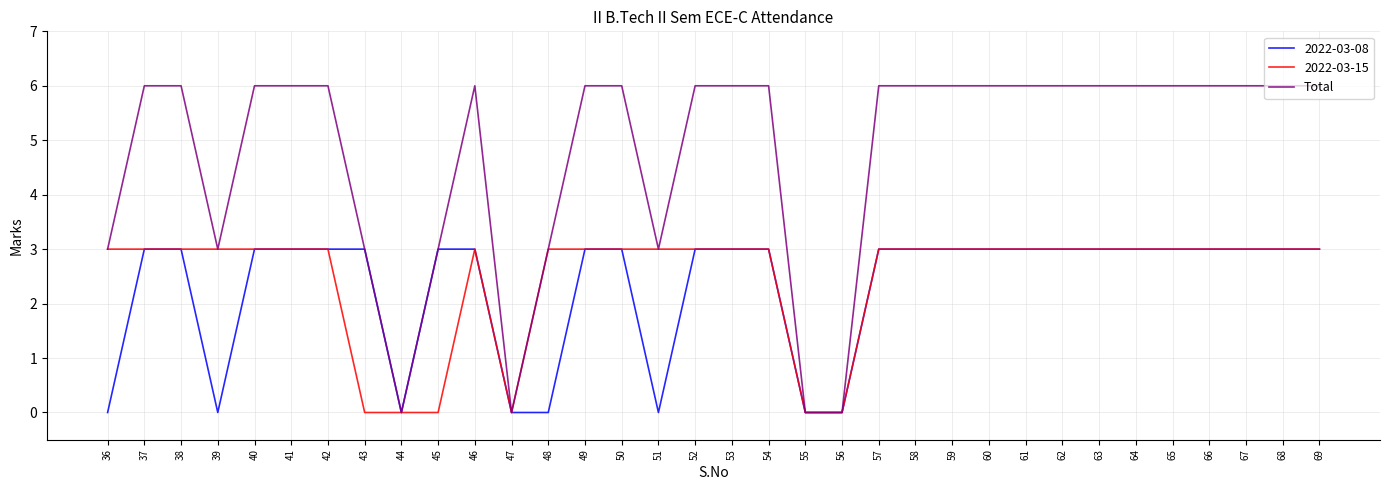

What is the total value across all series at 61?

12